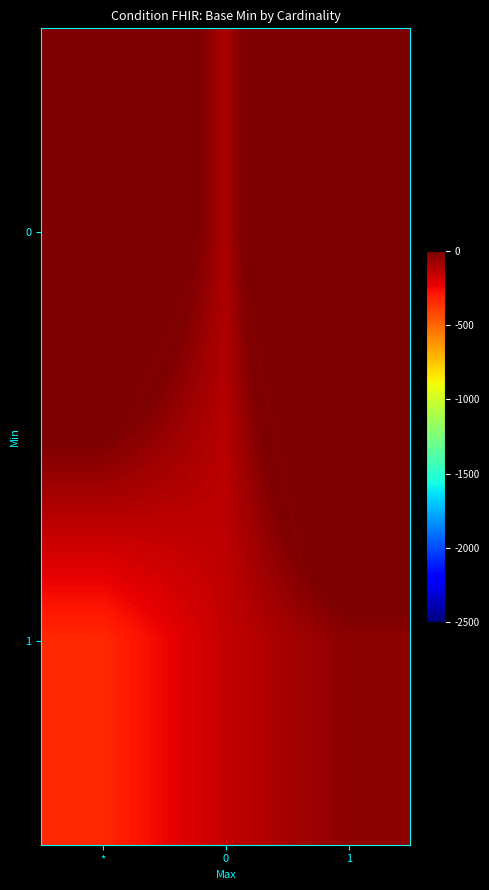

At how many categories does at least one series exceed 158?

2